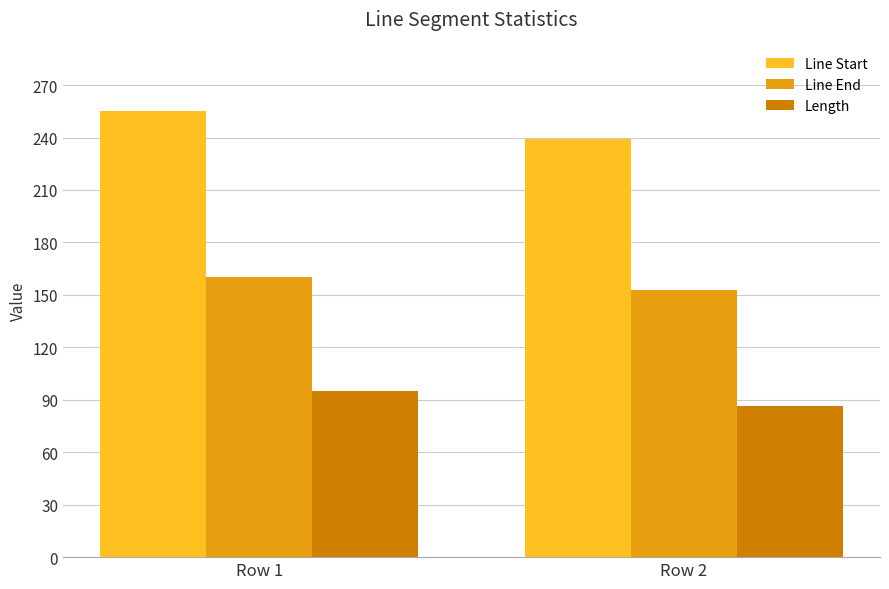

How many categories are shown in the chart?

2